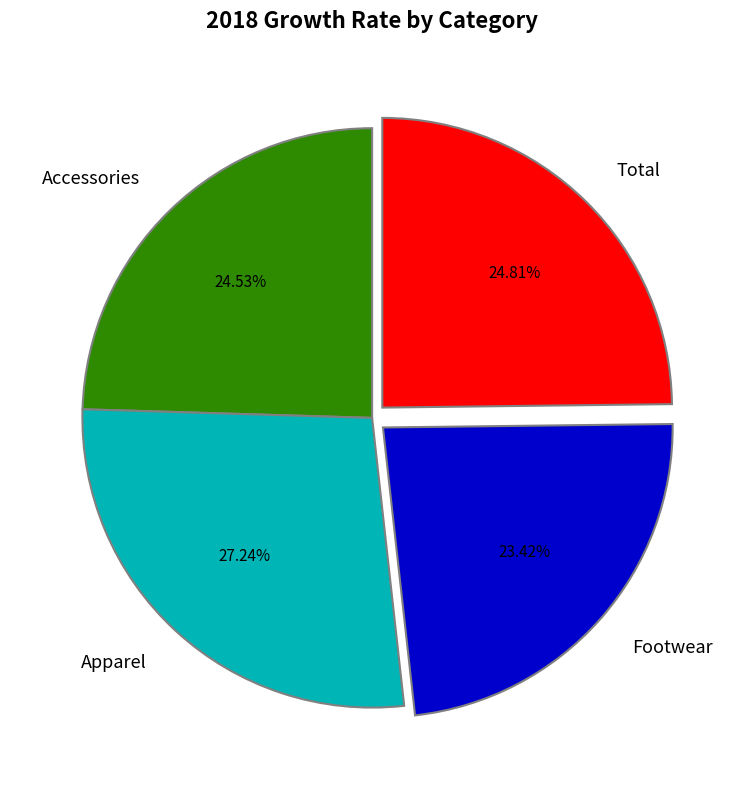

What percentage is the Footwear slice, to the nearest percent?

23%